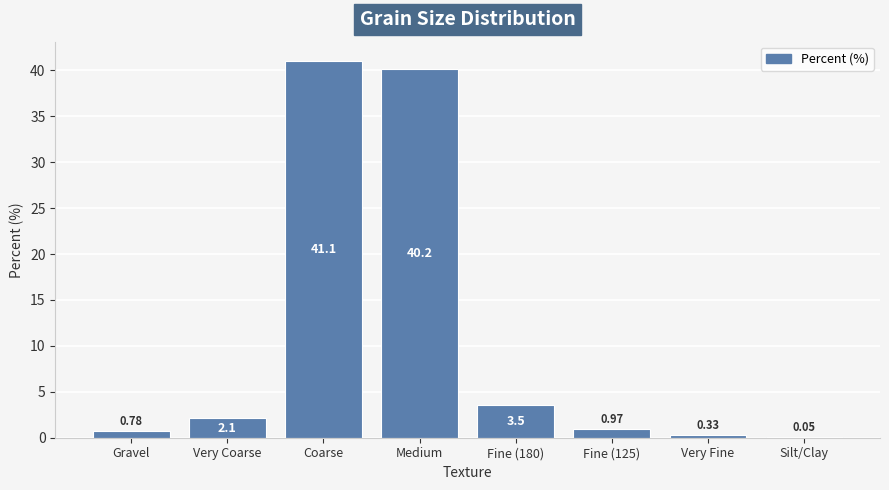

Which has a higher value, Gravel or Silt/Clay?

Gravel